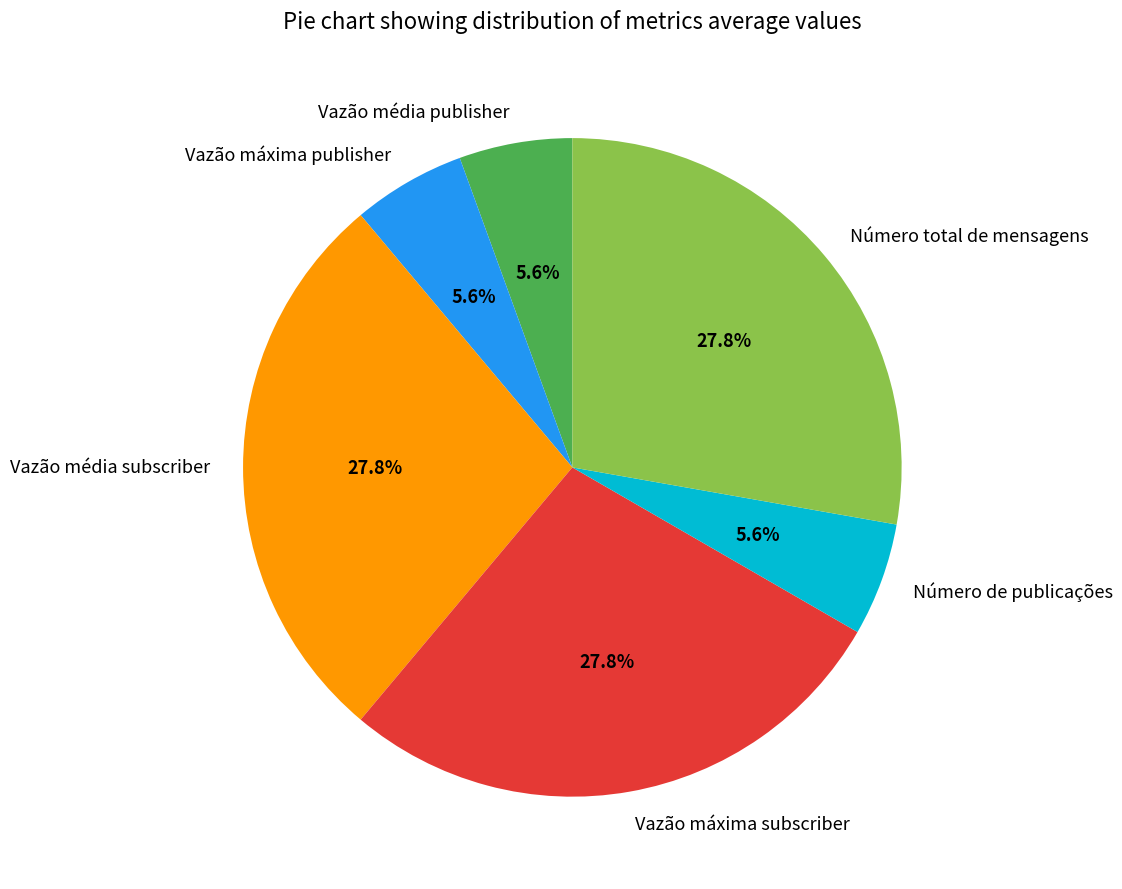

Combined, do Vazão média publisher and Vazão máxima subscriber account for over 50%?

No